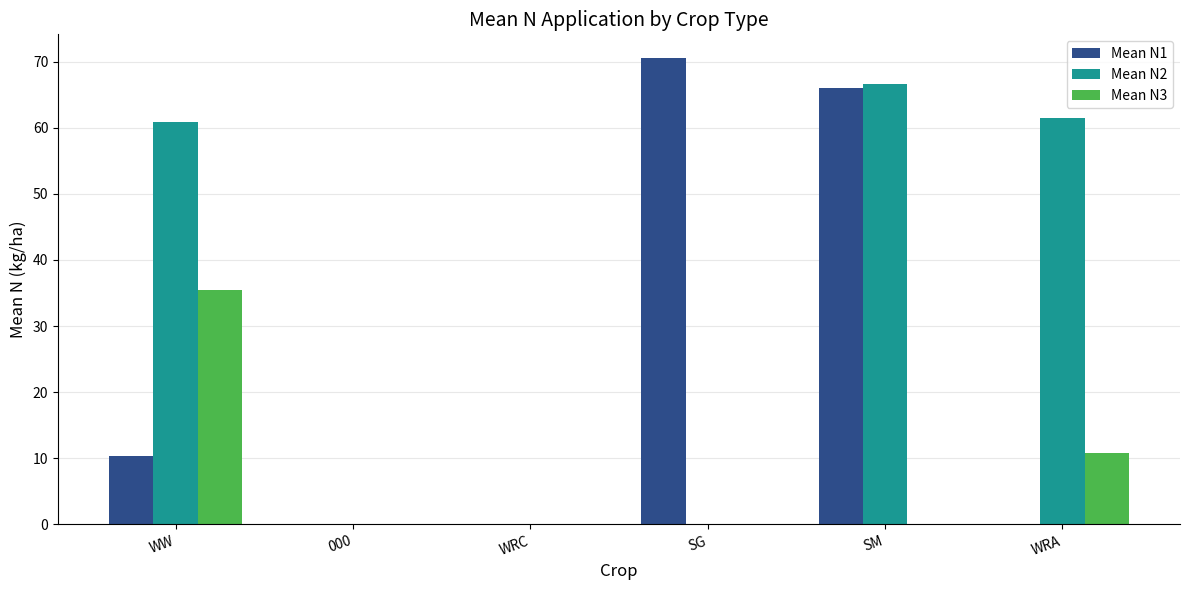

What is the average value of the Mean N2 series?

31.5